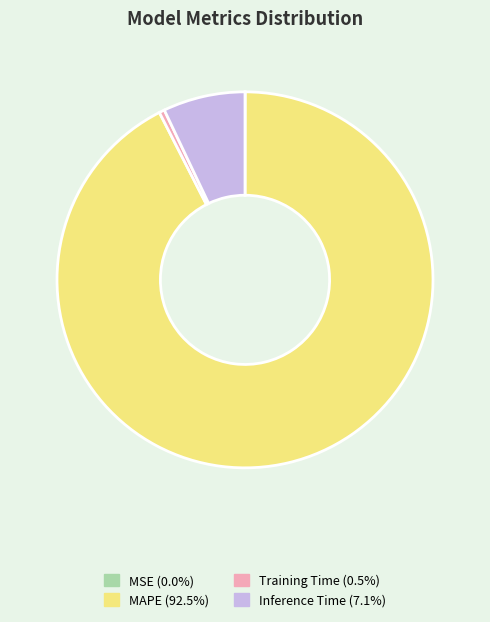

Does MAPE represent more than half of the total?

Yes